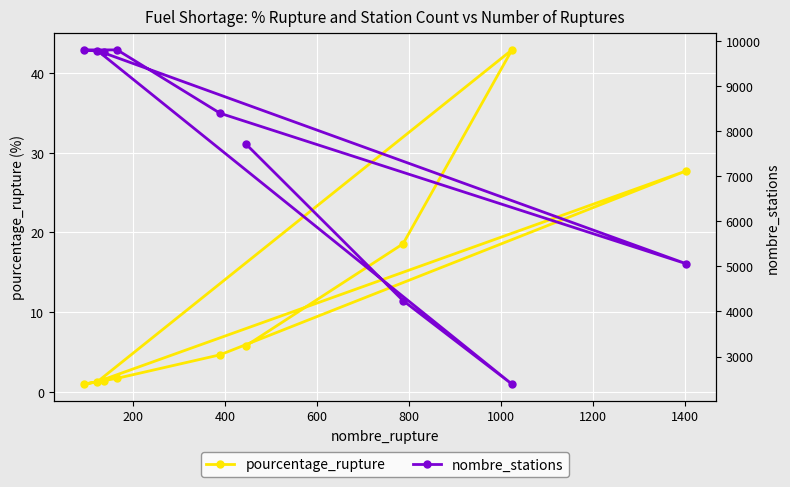

True or false: nombre_stations has more than 0 interior local peaks.

True